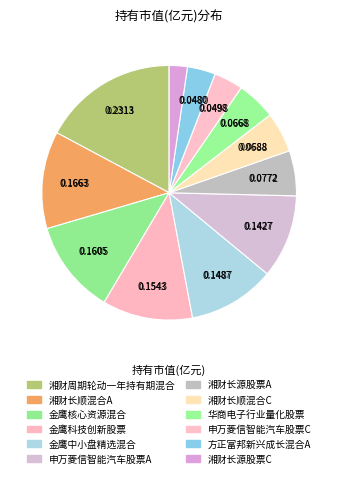

To the nearest percent, what is the difference between the 金鹰科技创新股票 and 方正富邦新兴成长混合A slice percentages?

8%